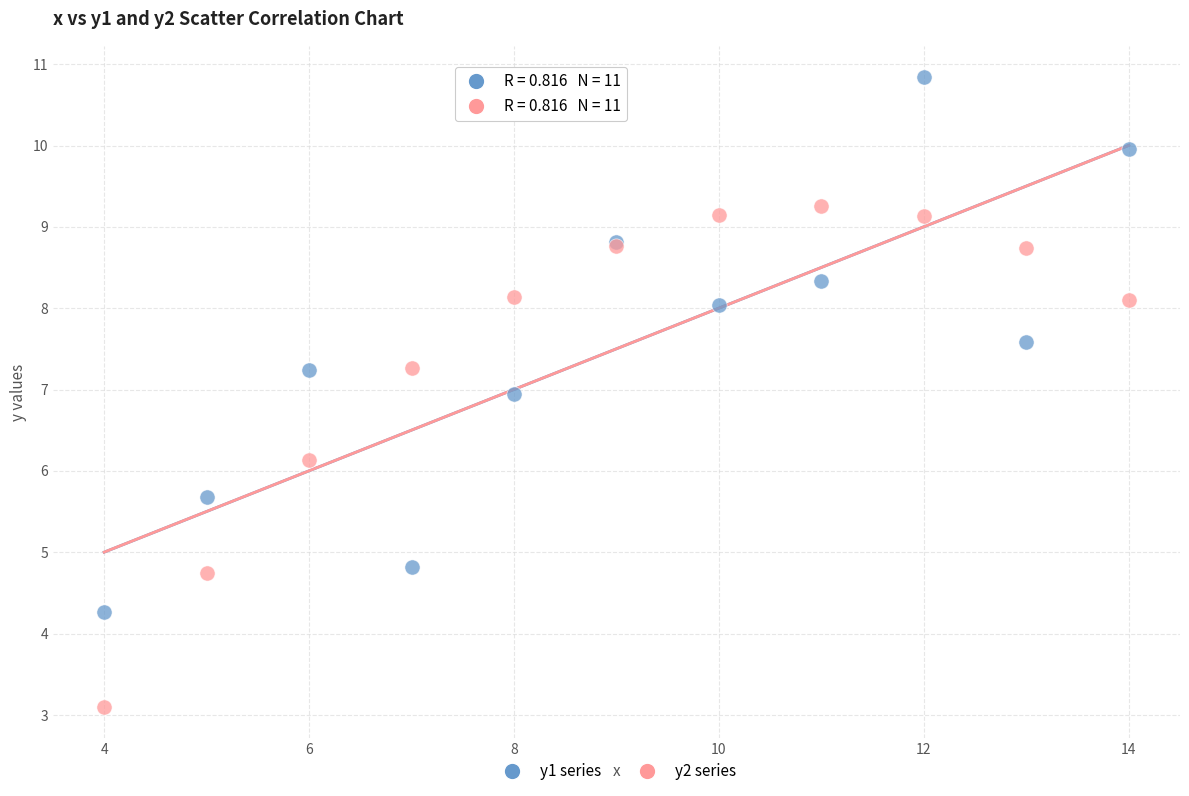

Across all series, what Y value is closest to 6?

6.1